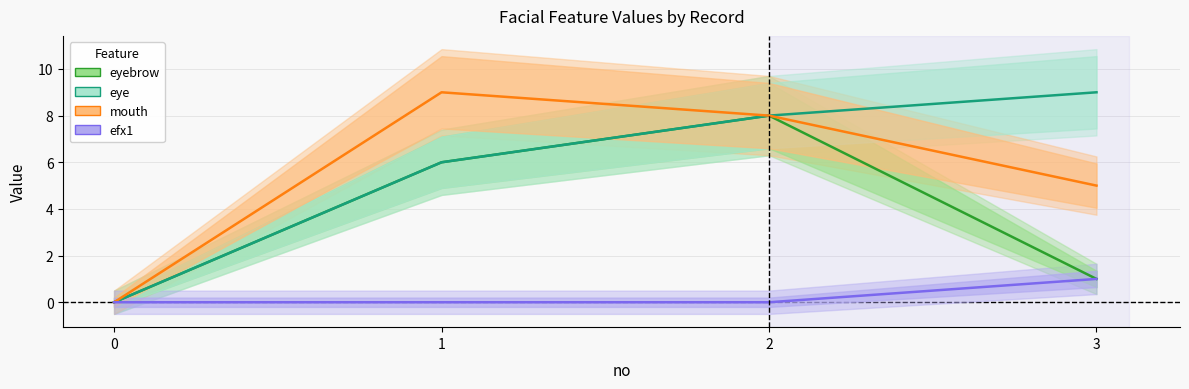

True or false: eye has a value of 2 at 1.

False